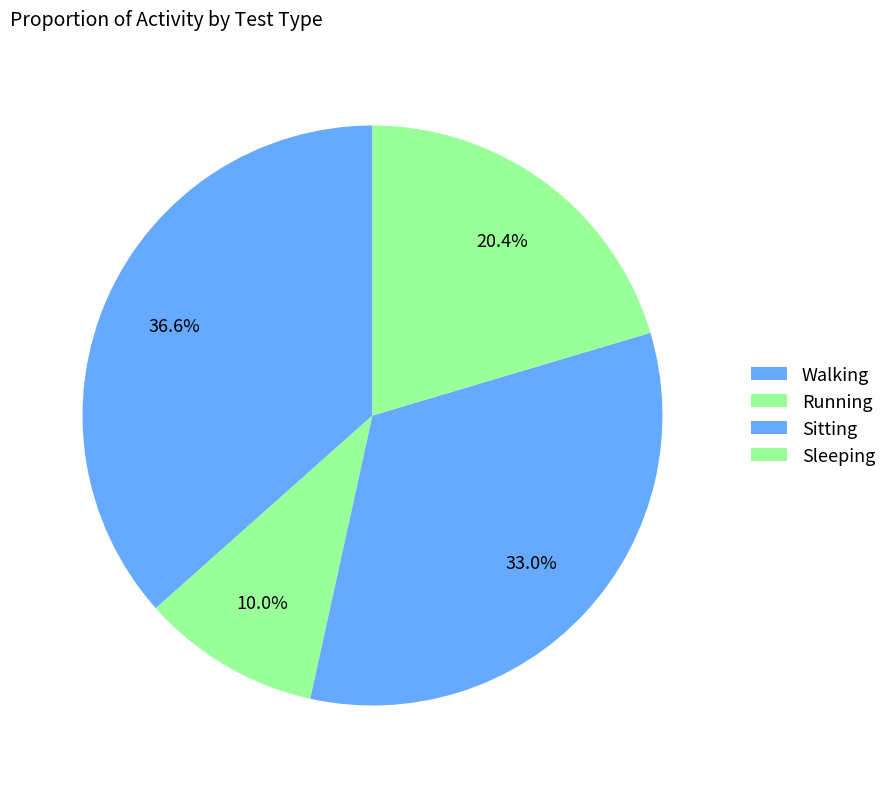

Which has a higher value, Walking or Sleeping?

Walking